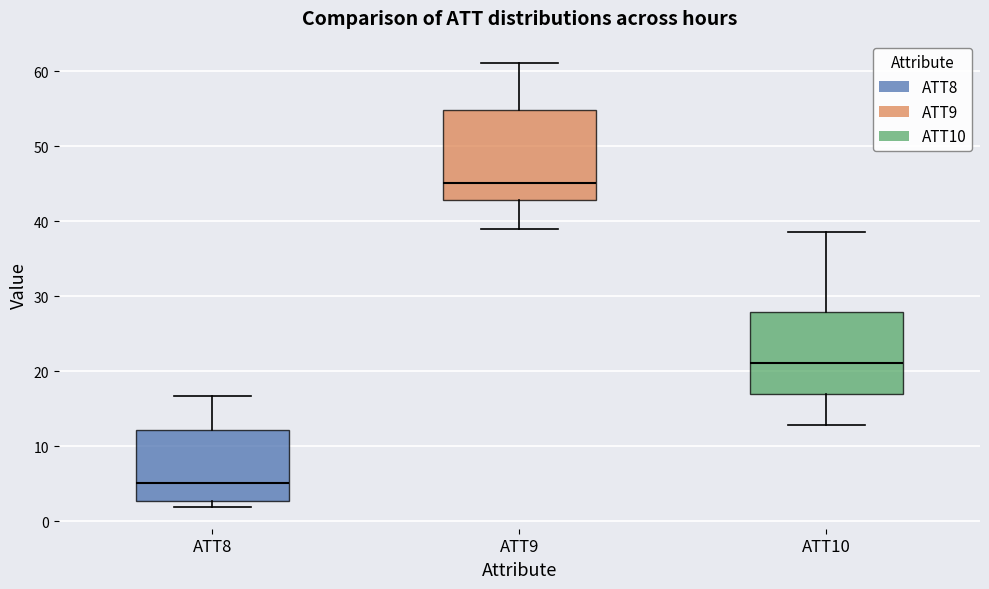

Where does the lower whisker of the box for ATT9 end on the y-axis? The values are not printed on the chart, so give them approximately, as read against the axis.

39